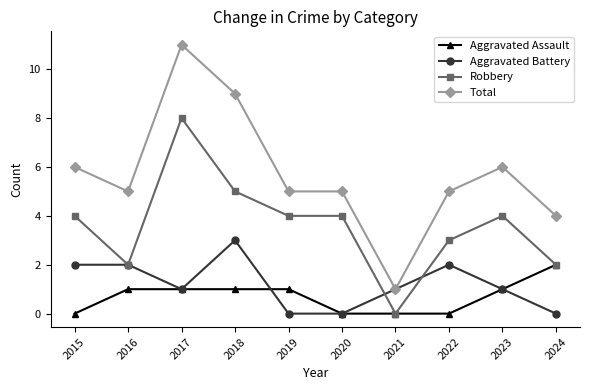

Between 2015 and 2017, which series saw the biggest shift?

Total